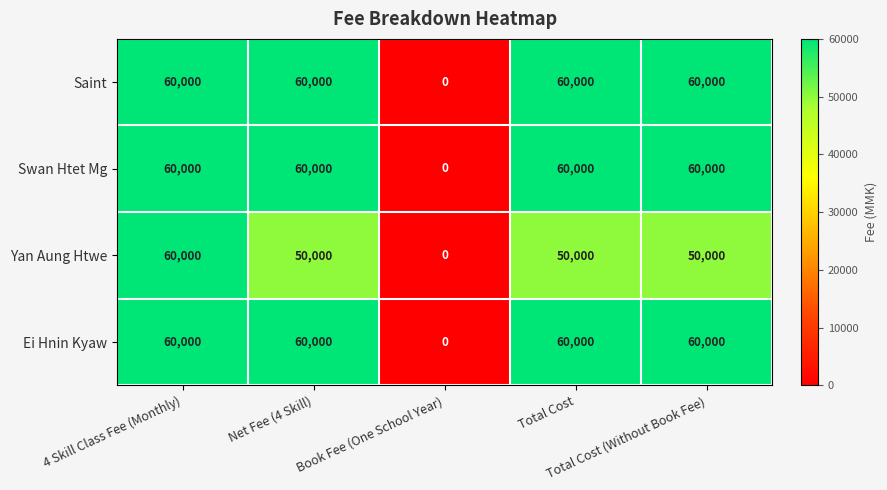

What is the average value of the Yan Aung Htwe series?

42000